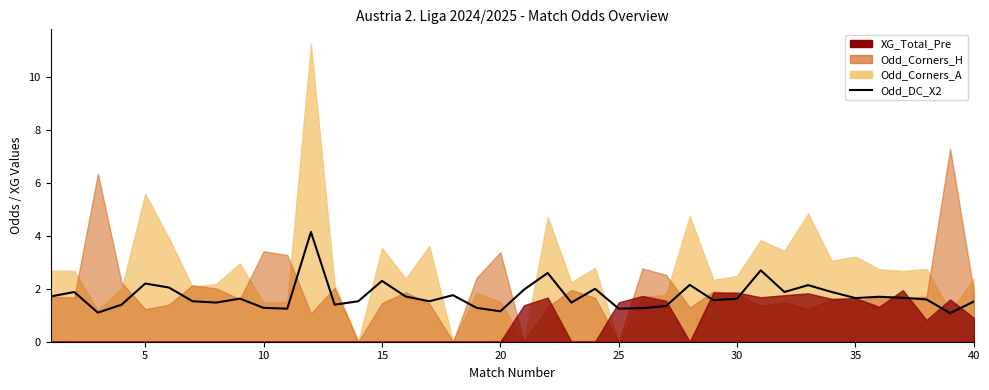

What is the average value?

1.7